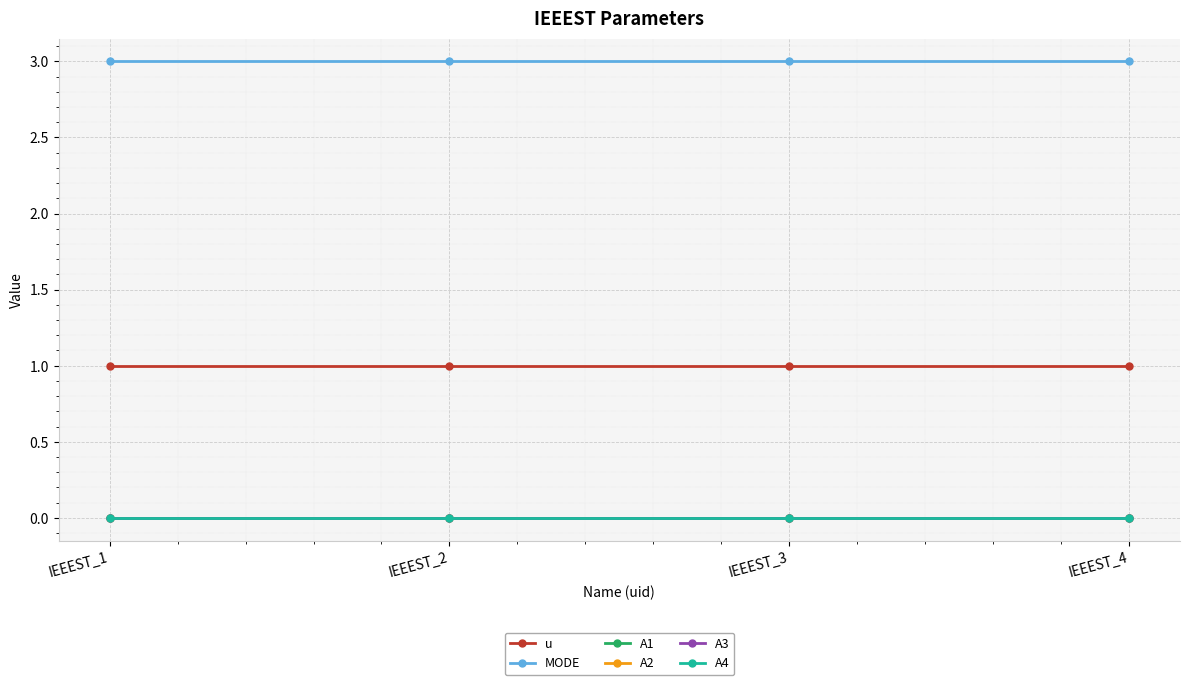

Read the u value at IEEEST_1.

1